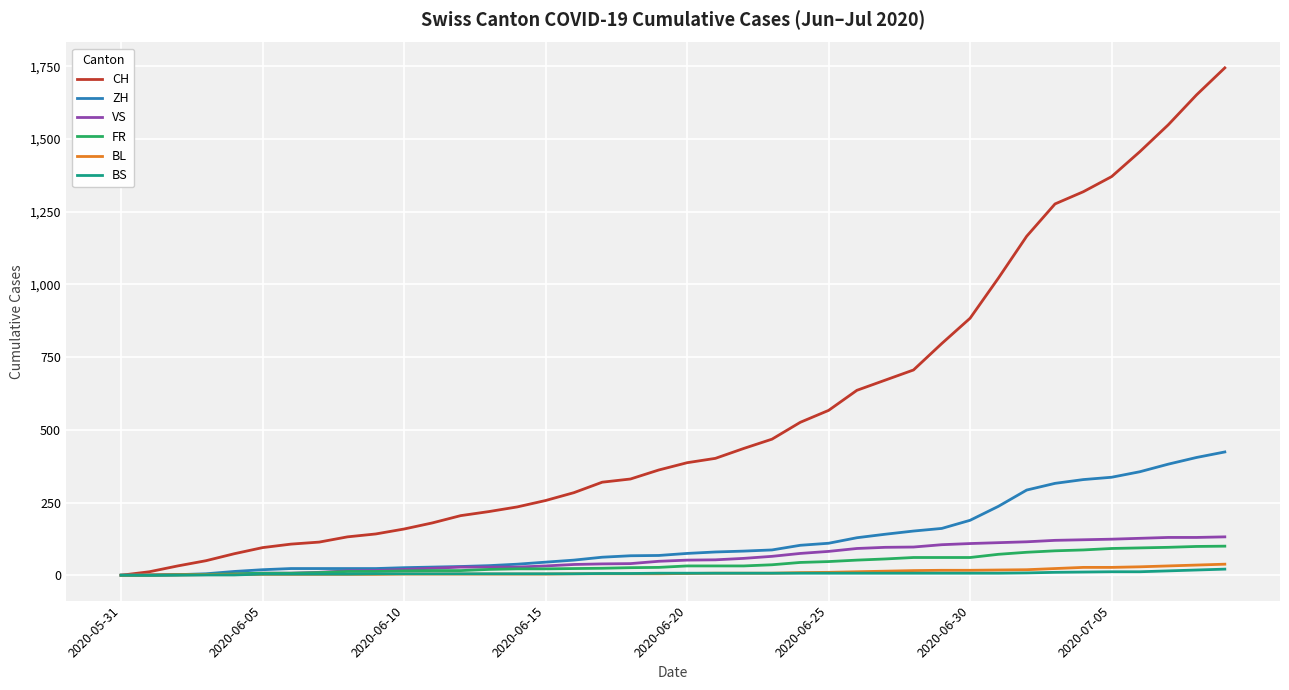

How many distinct data groups are displayed?

6